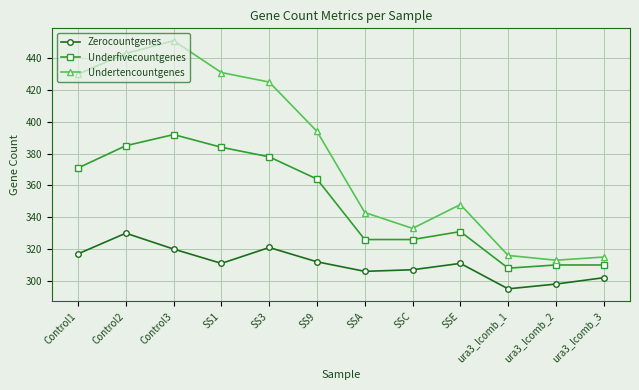

Reading left to right, extract all data points from this chart.

Zerocountgenes: Control1=317	Control2=330	Control3=320	SS1=311	SS3=321	SS9=312	SSA=306	SSC=307	SSE=311	ura3_lcomb_1=295	ura3_lcomb_2=298	ura3_lcomb_3=302
Underfivecountgenes: Control1=371	Control2=385	Control3=392	SS1=384	SS3=378	SS9=364	SSA=326	SSC=326	SSE=331	ura3_lcomb_1=308	ura3_lcomb_2=310	ura3_lcomb_3=310
Undertencountgenes: Control1=430	Control2=443	Control3=451	SS1=431	SS3=425	SS9=394	SSA=343	SSC=333	SSE=348	ura3_lcomb_1=316	ura3_lcomb_2=313	ura3_lcomb_3=315